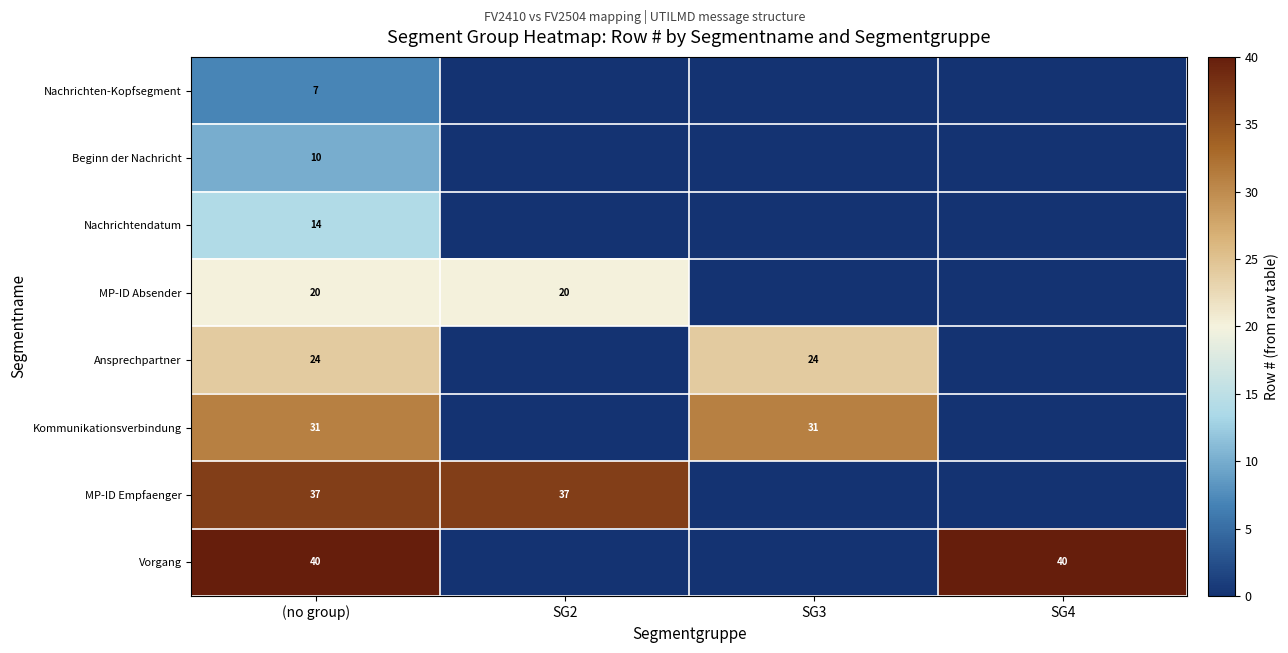

What is the difference between the highest and lowest values at (no group)?

33